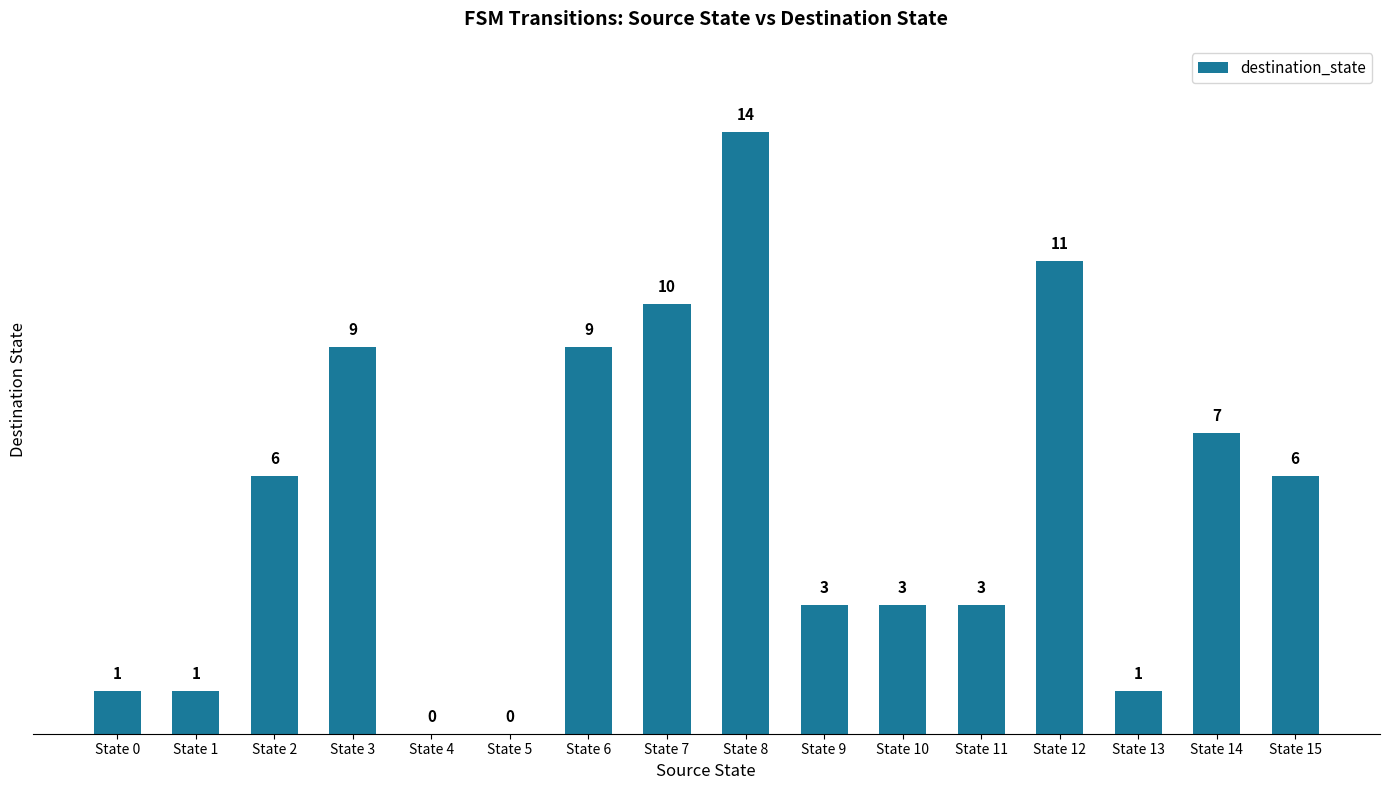

Are the bars horizontal?

No